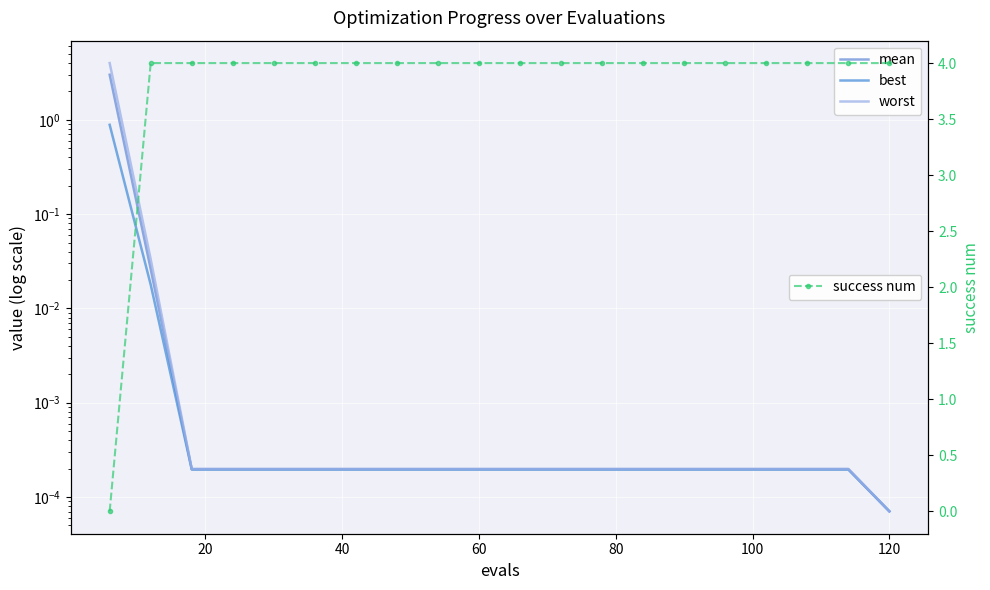

True or false: best and mean cross at least once.

False